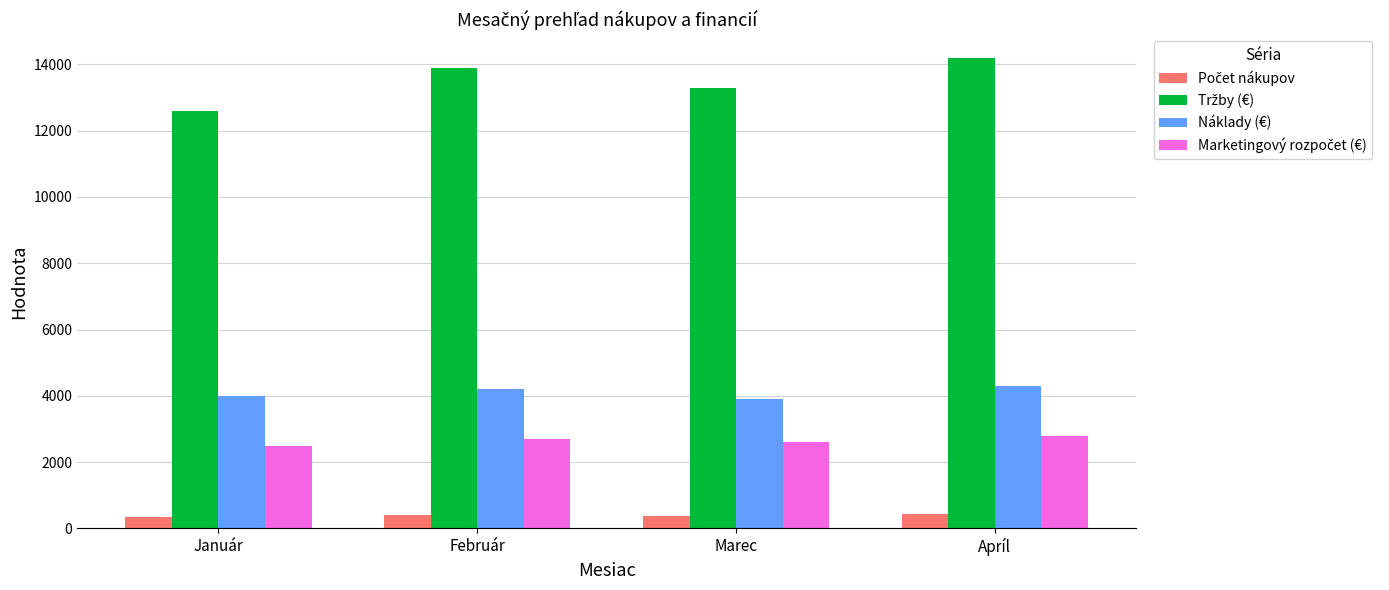

What is the sum of all Náklady (€) values?

16400